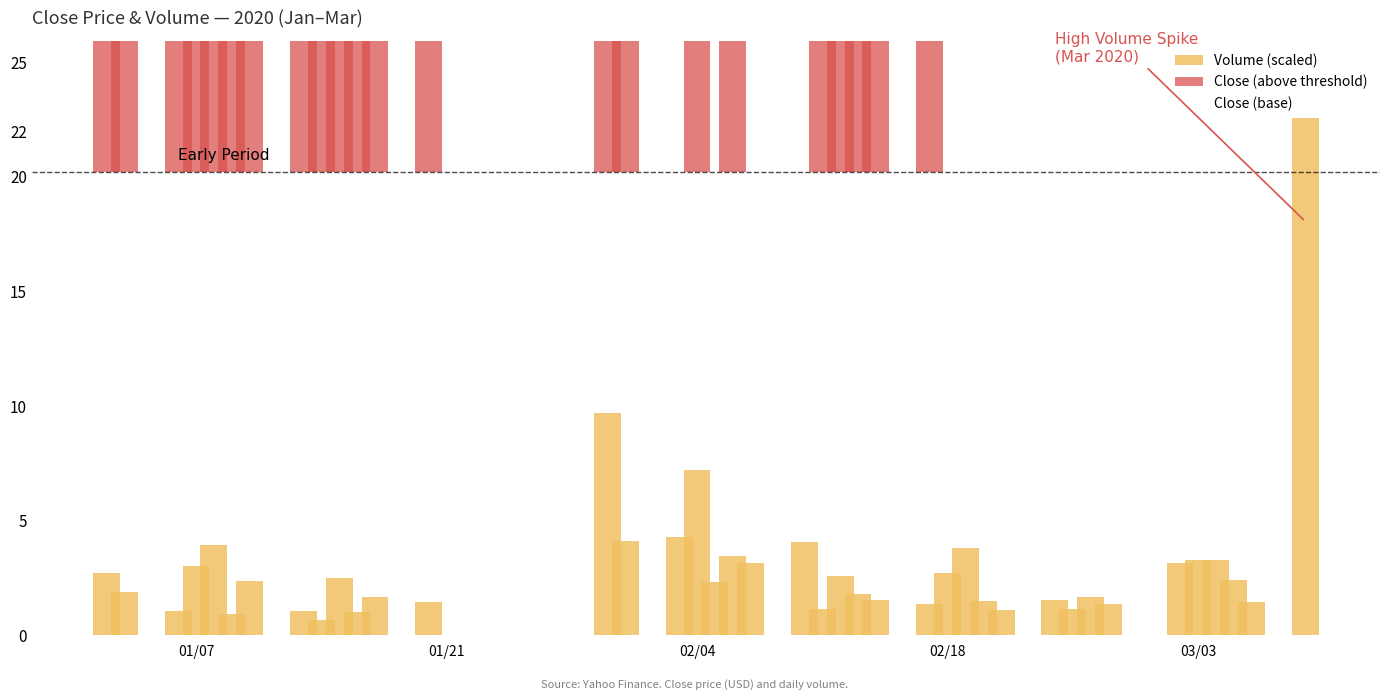

Rank the series by their average value, from lowest to highest.

Volume (scaled), Close (above threshold), Close (base)